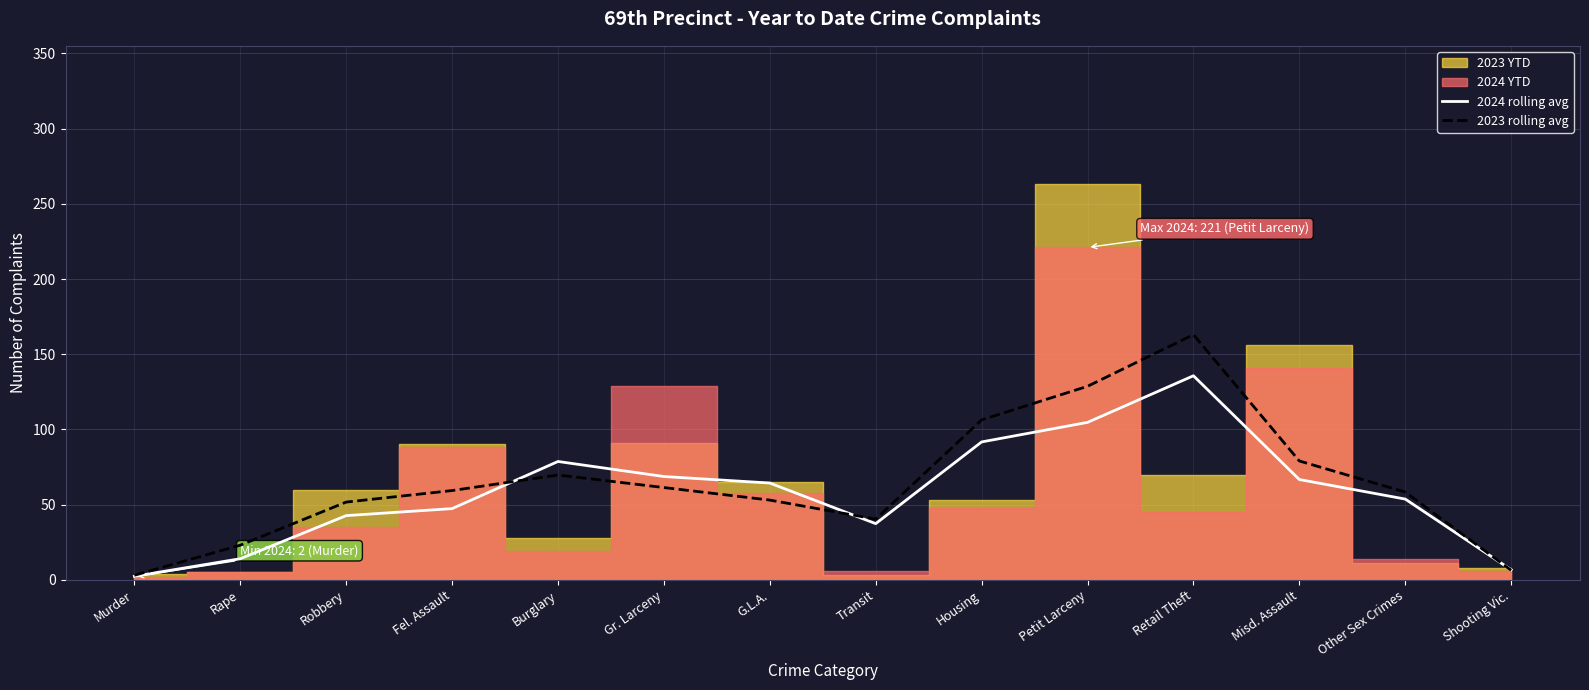

Does the chart have visible grid lines?

Yes